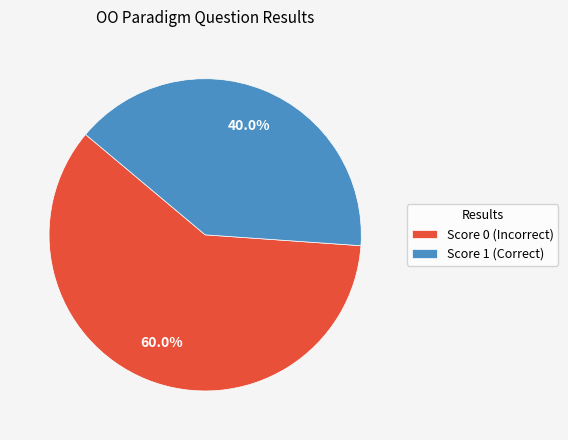

What percentage do Score 1 (Correct) and Score 0 (Incorrect) together represent?

100.0%